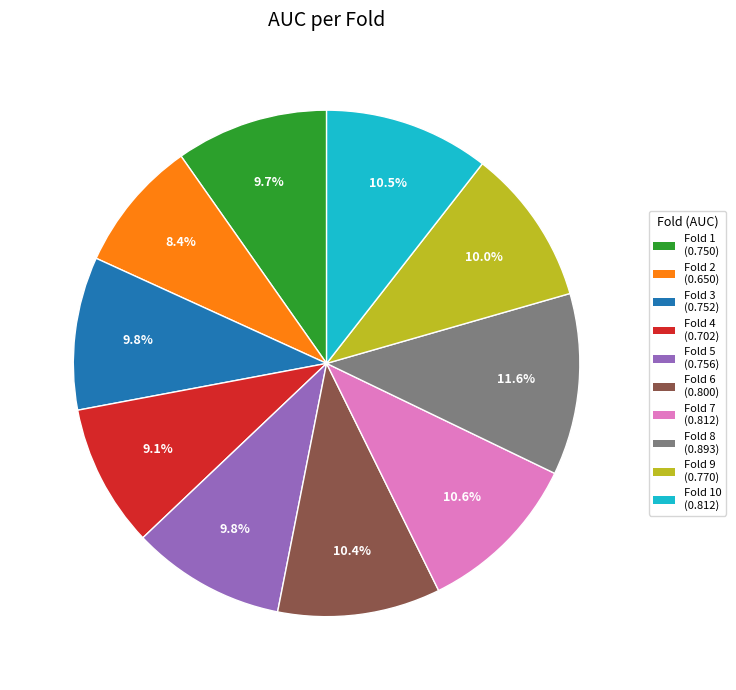

To the nearest percent, what is the average slice percentage?

10%